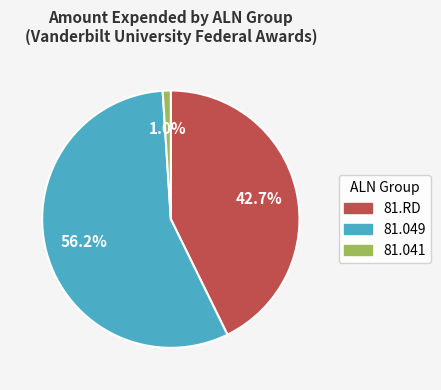

Is there any slice that represents more than half of the pie?

Yes